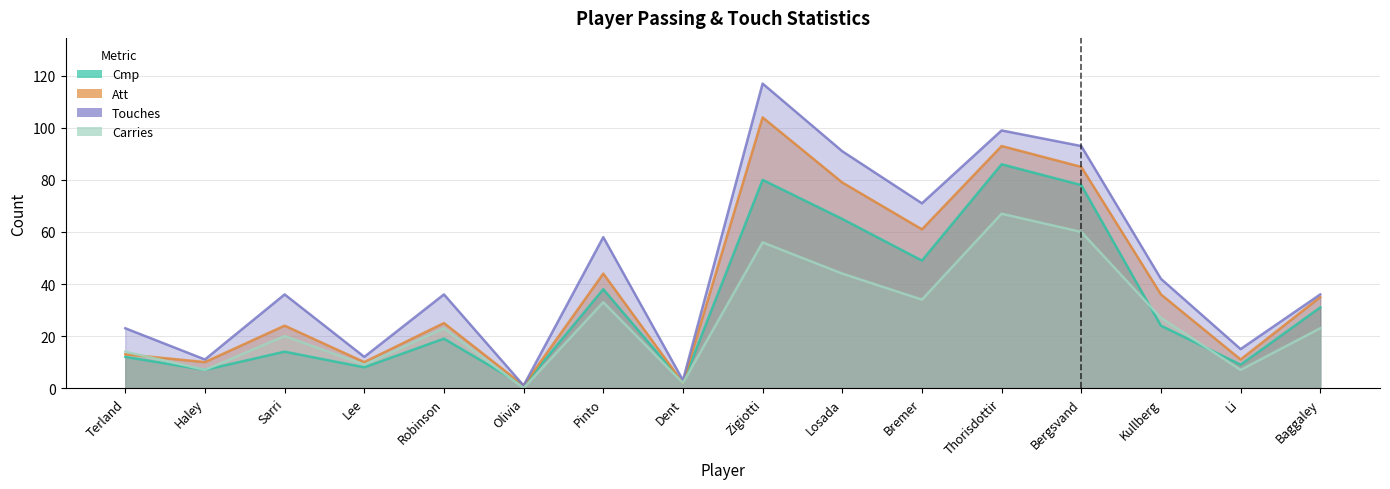

True or false: Touches and Att cross at least once.

False